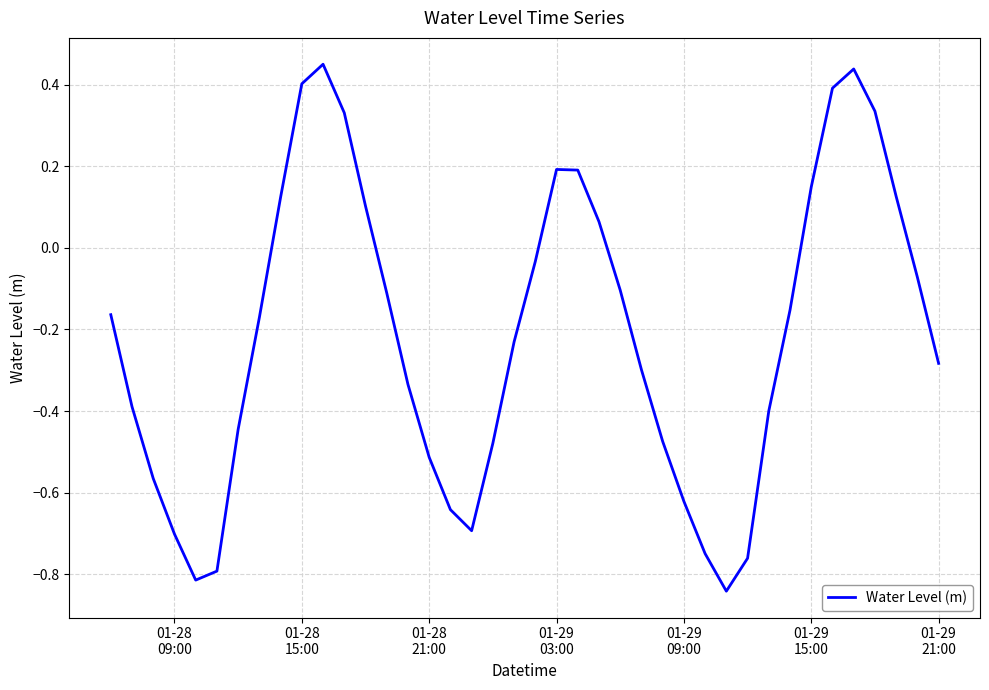

True or false: the data has more than 2 interior local peaks.

True